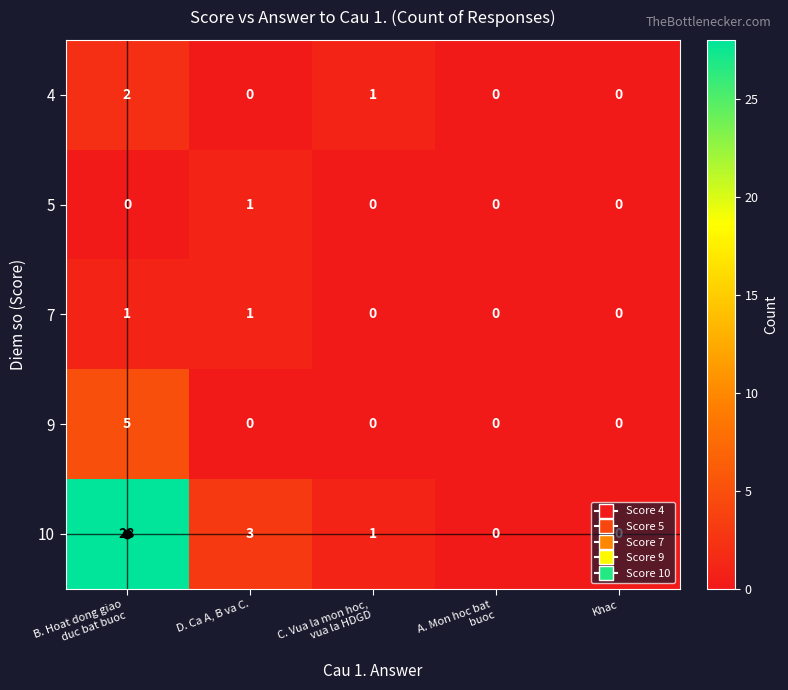

Count the 4 values in the range 0 to 1.

4